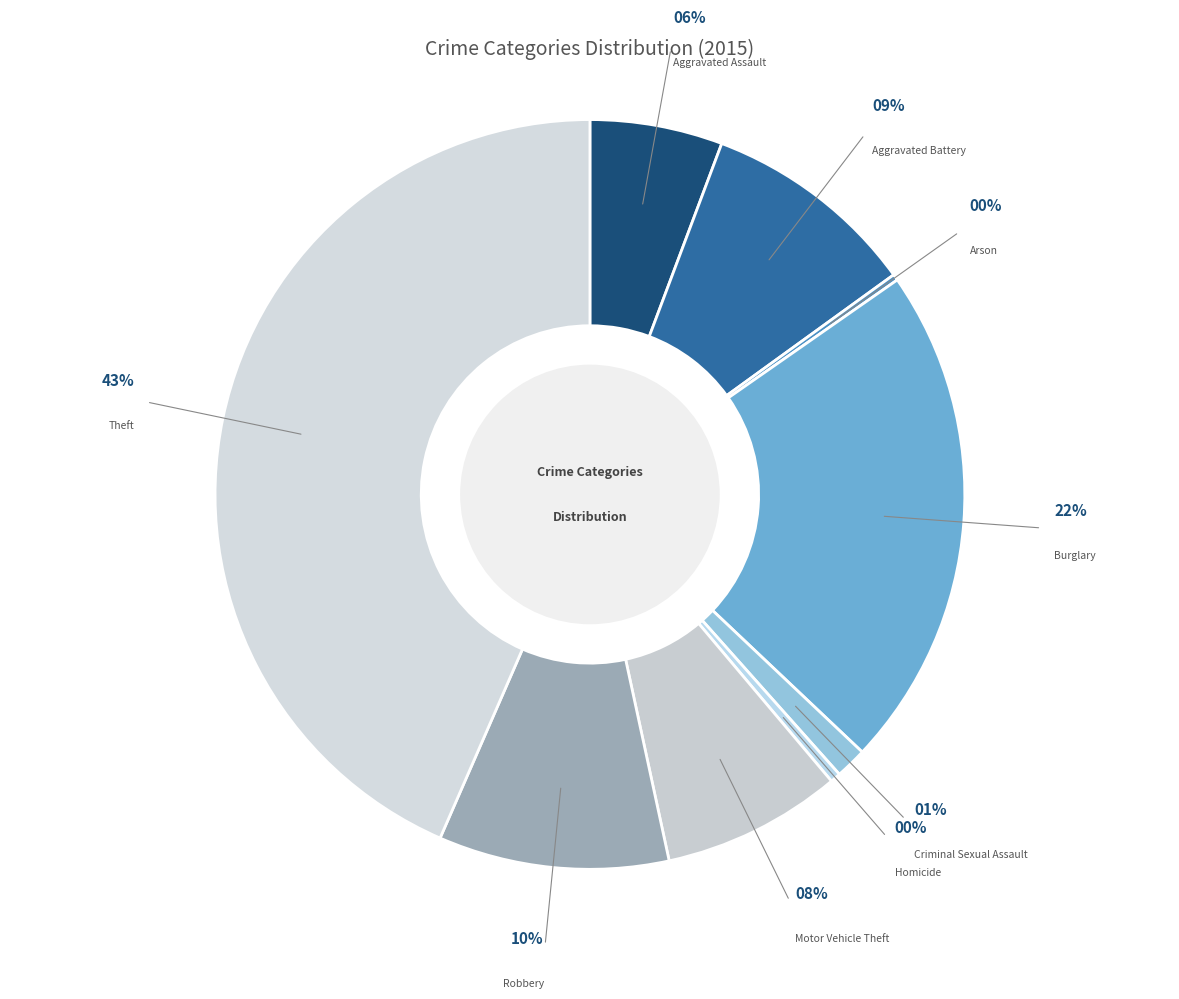

Rank the categories by value from highest to lowest.

Theft, Burglary, Robbery, Aggravated Battery, Motor Vehicle Theft, Aggravated Assault, Criminal Sexual Assault, Homicide, Arson